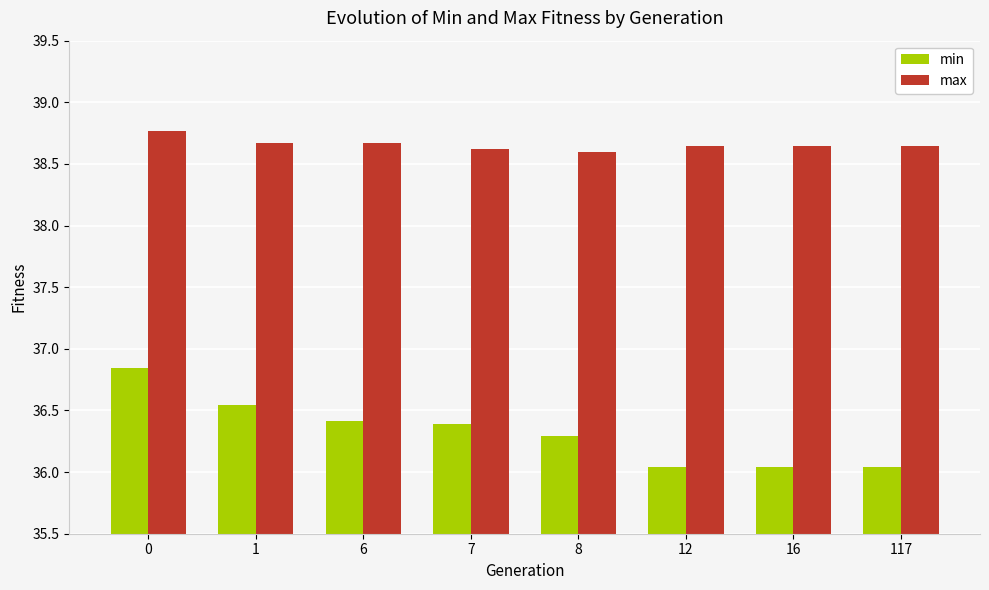

What is the sum of all max values?

309.2